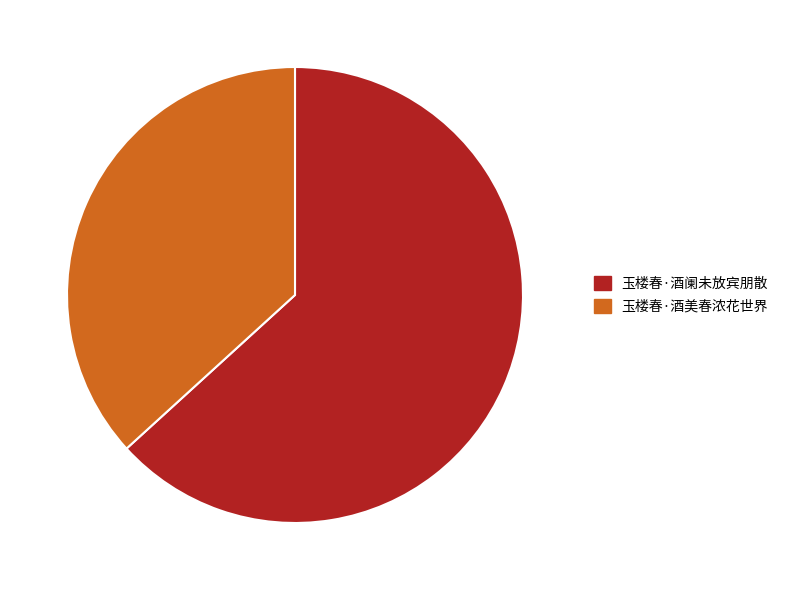

Combined, do 玉楼春·酒美春浓花世界 and 玉楼春·酒阑未放宾朋散 account for over 50%?

Yes